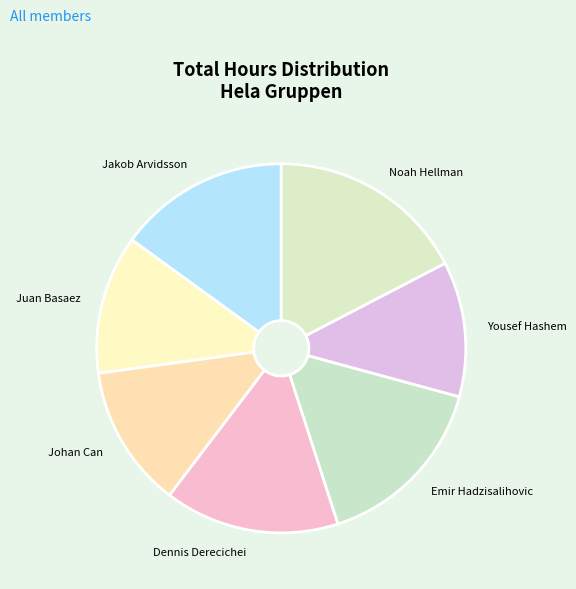

What is the largest slice in the pie chart?

Noah Hellman